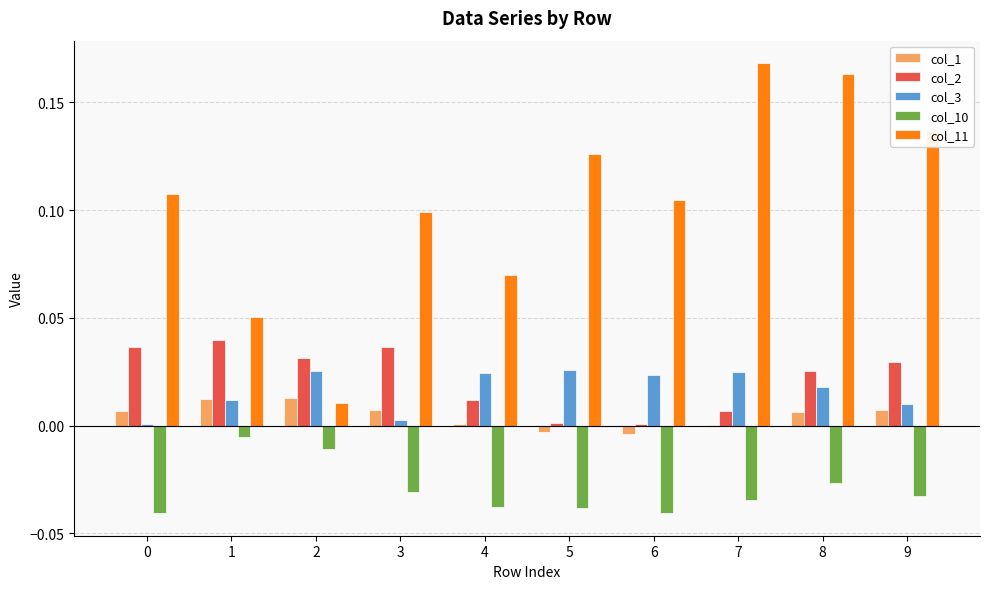

At which label does col_11 reach its peak?

7